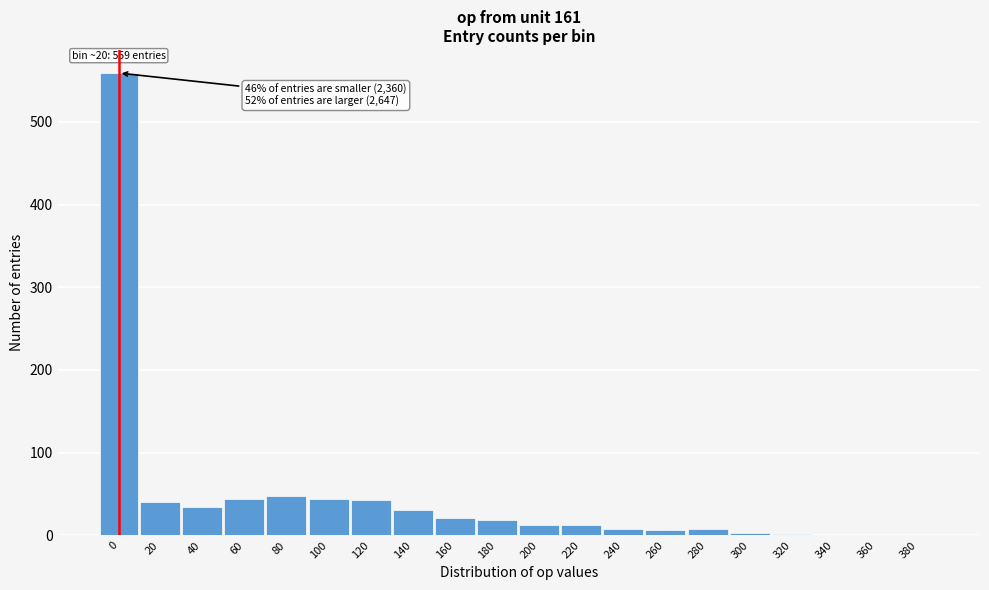

What is the greatest value displayed?

559